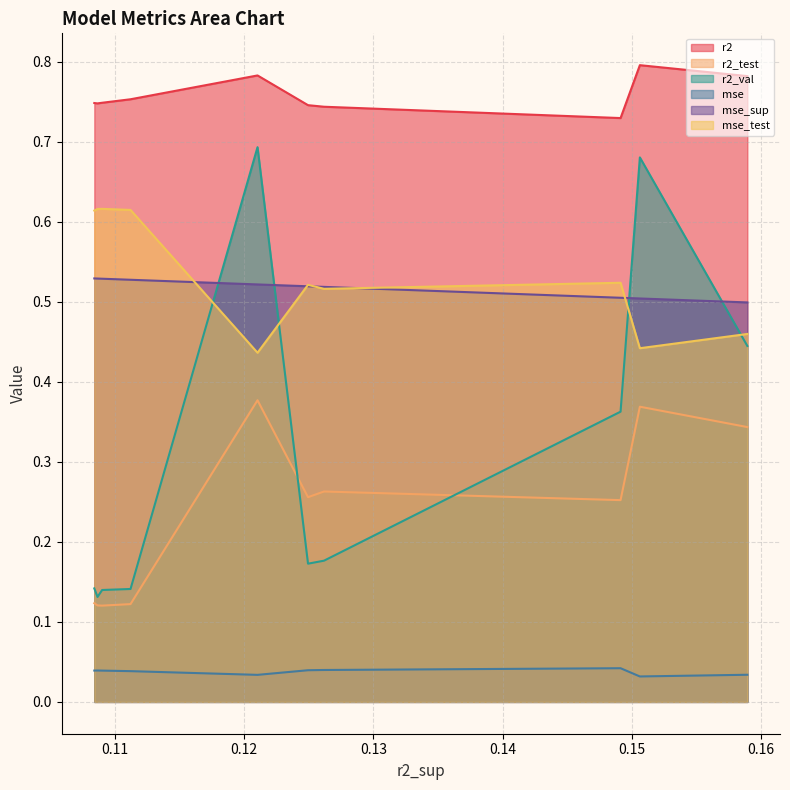

Does the chart display data point markers on the line(s)?

No